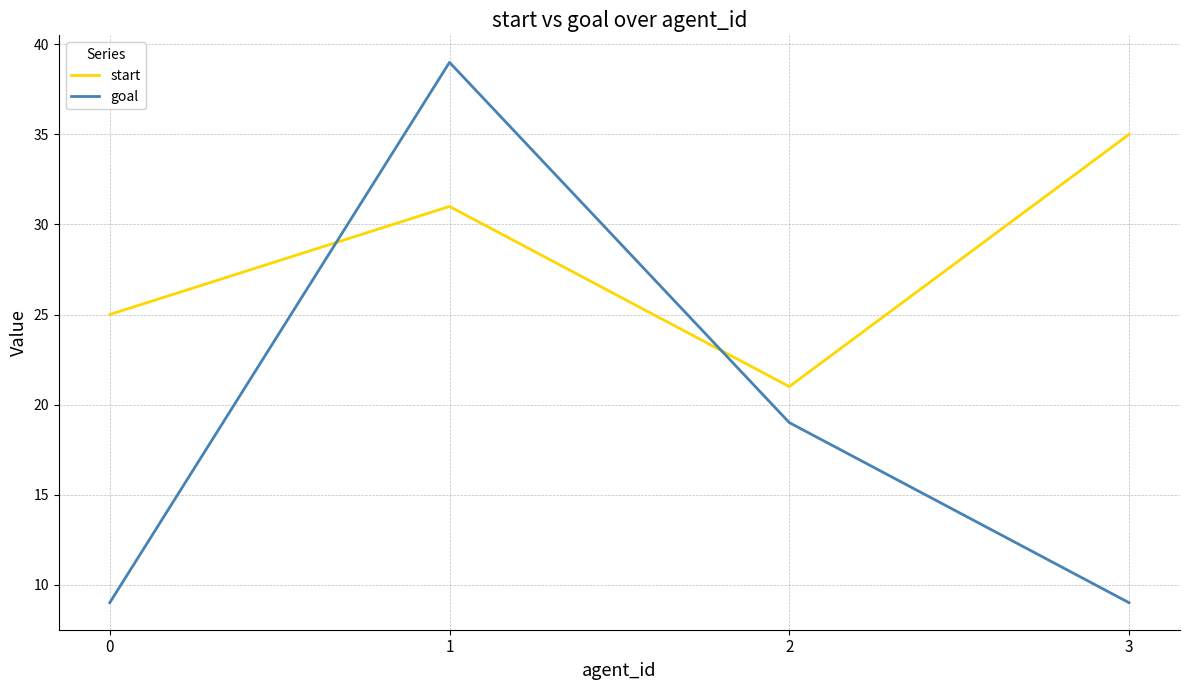

Does the chart display data point markers on the line(s)?

No